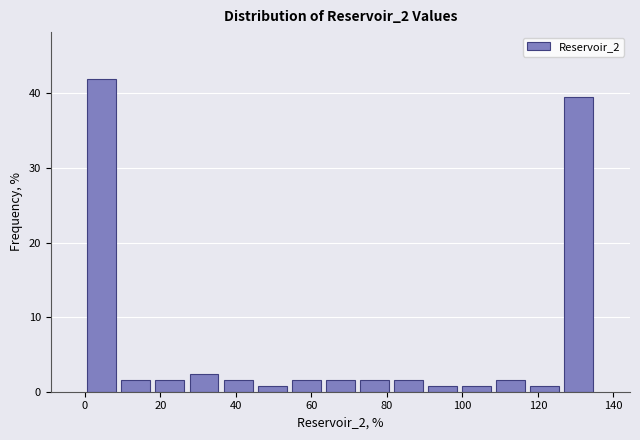

Reading left to right, transcribe this chart: for each bar, give the range it covers on the x-axis and its height. Neither the bar edges nor the heights are printed on the chart, so give them approximately, as read against the axes.

0 to 10: 42
10 to 18: 2
18 to 28: 2
28 to 36: 2
36 to 46: 2
46 to 54: under 1
54 to 64: 2
64 to 72: 2
72 to 82: 2
82 to 90: 2
90 to 100: under 1
100 to 108: under 1
108 to 118: 2
118 to 126: under 1
126 to 136: 40